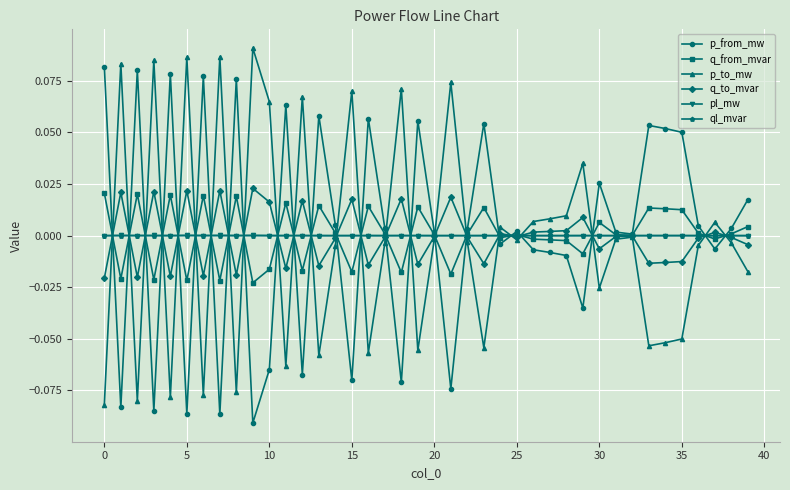

What are all the series names shown in the legend?

p_from_mw, q_from_mvar, p_to_mw, q_to_mvar, pl_mw, ql_mvar